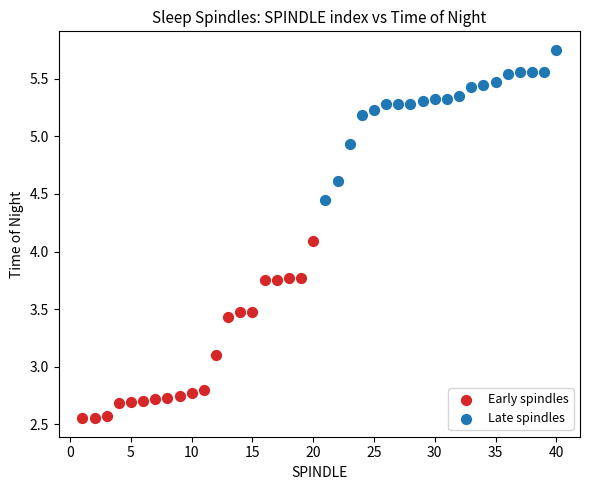

Which series has the widest spread of Y values?

Early spindles